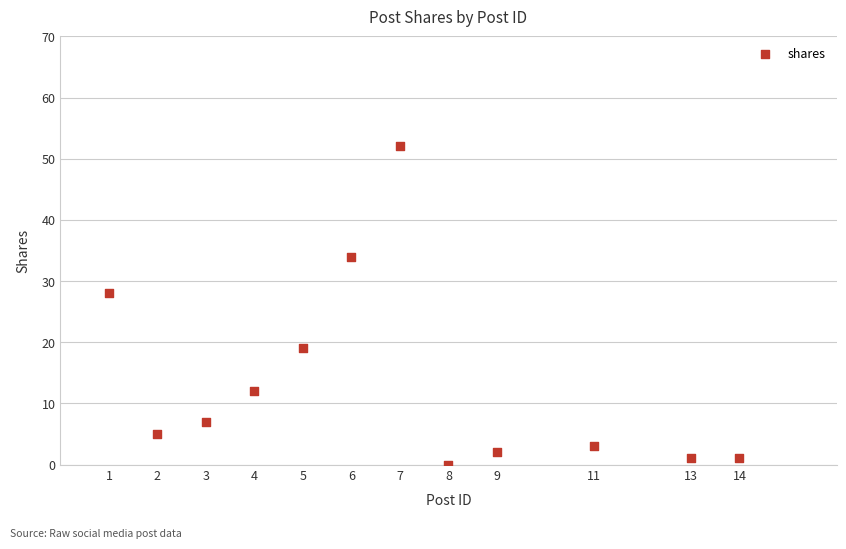

What Y value in the scatter plot is closest to 26?

28